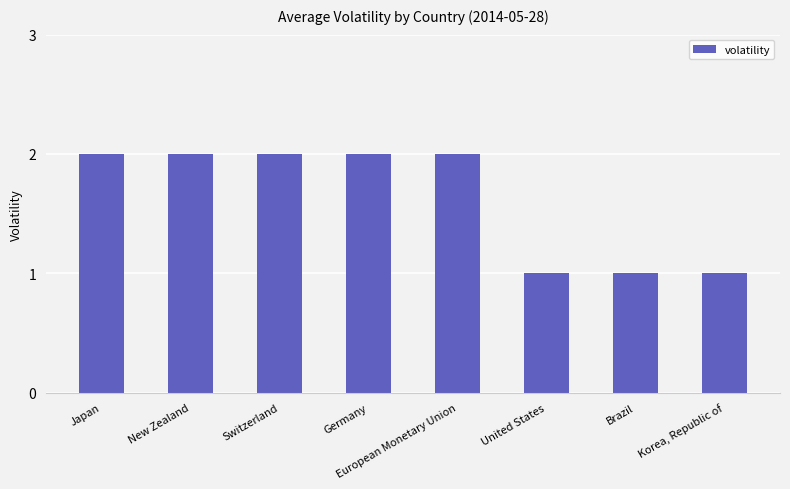

Reading left to right, transcribe all the data shown in this chart.

2	2	2	2	2	1	1	1